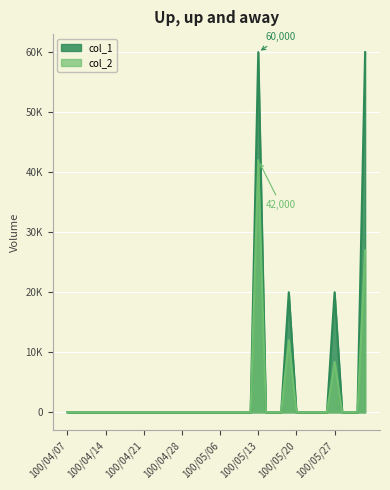

What is the label of the 12th point from the left?

100/04/22